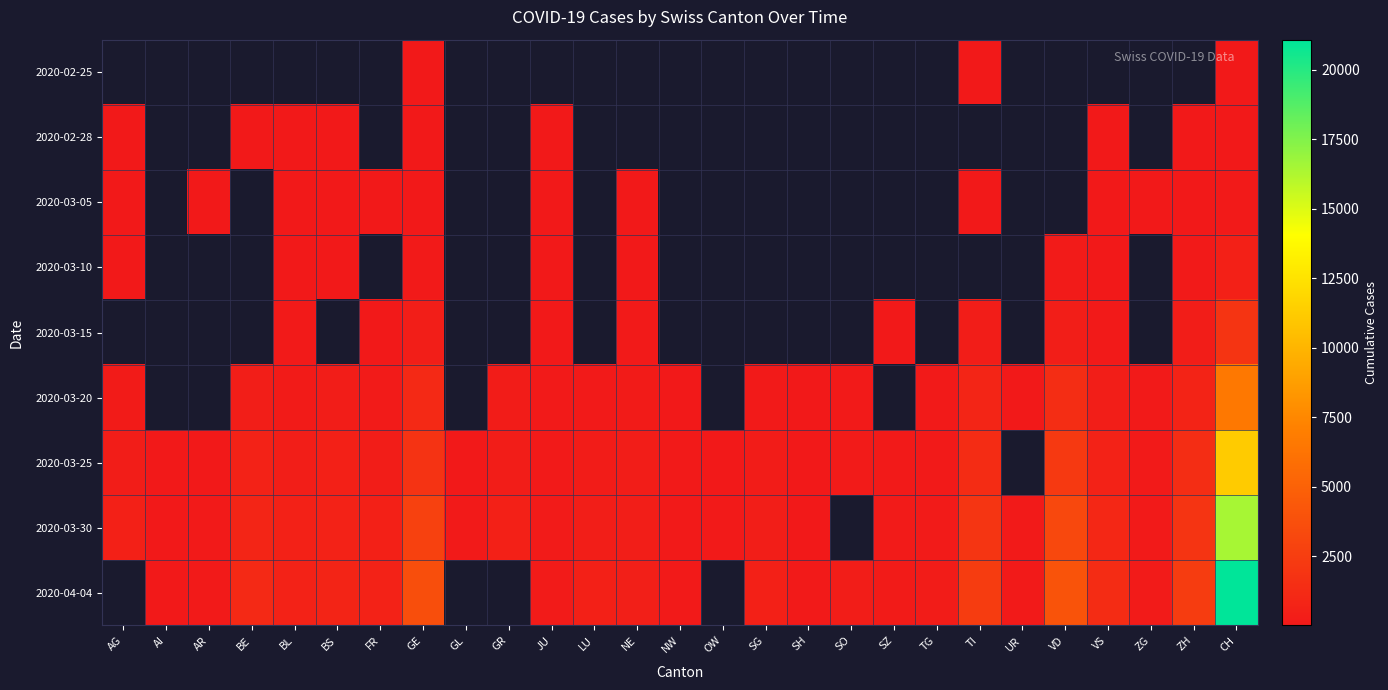

What is the minimum value shown in the chart?

1.0